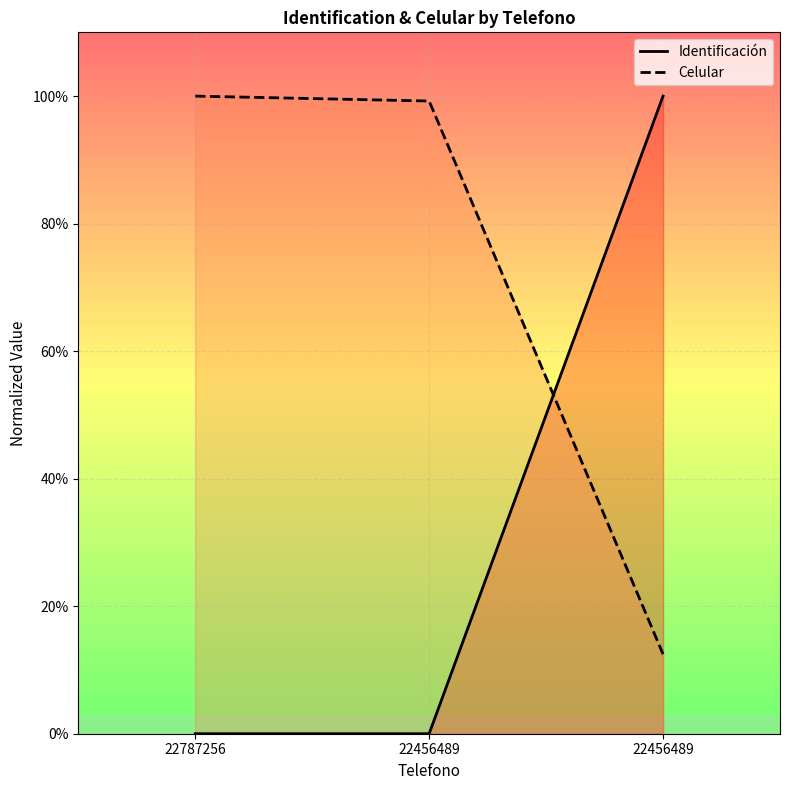

Which label corresponds to the largest value in the chart?

22456489